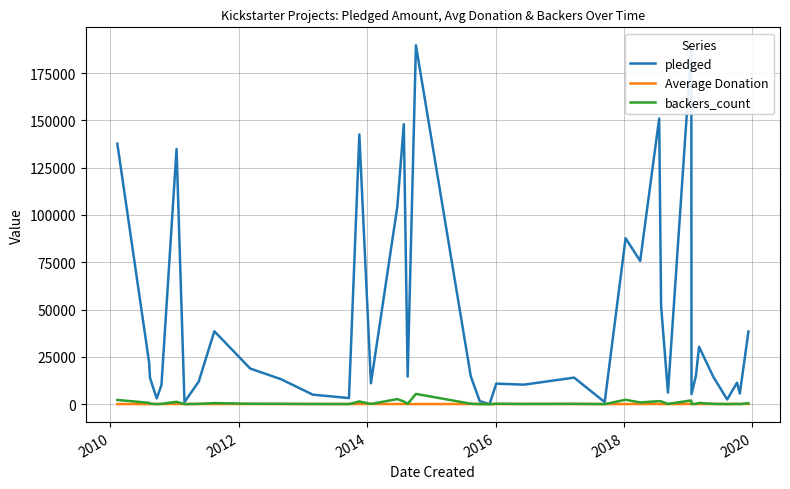

In pledged, how many points are higher than both neighbors (excluding endpoints)?

12